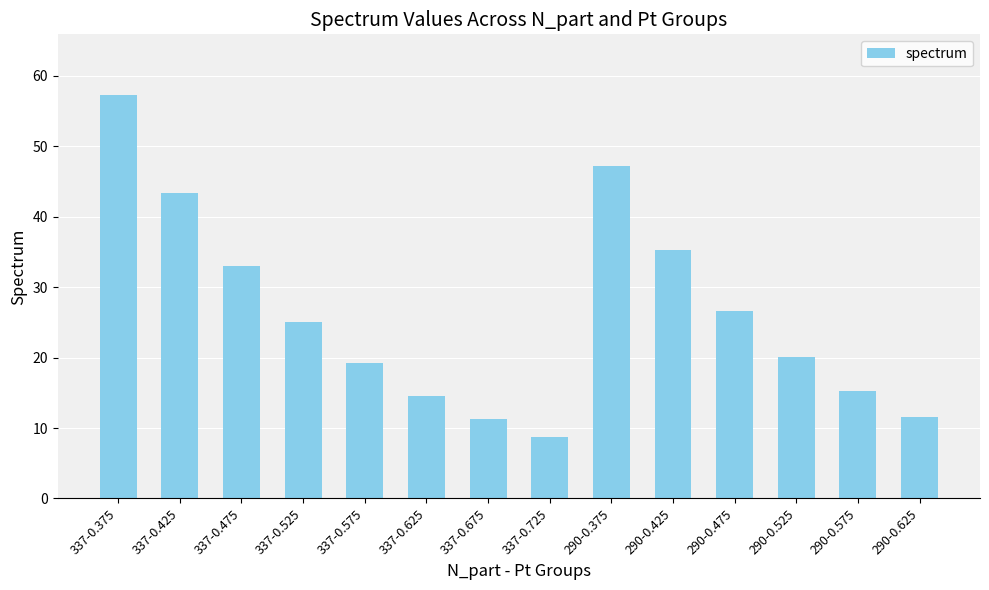

What is the label of the 13th bar from the left?

290-0.575